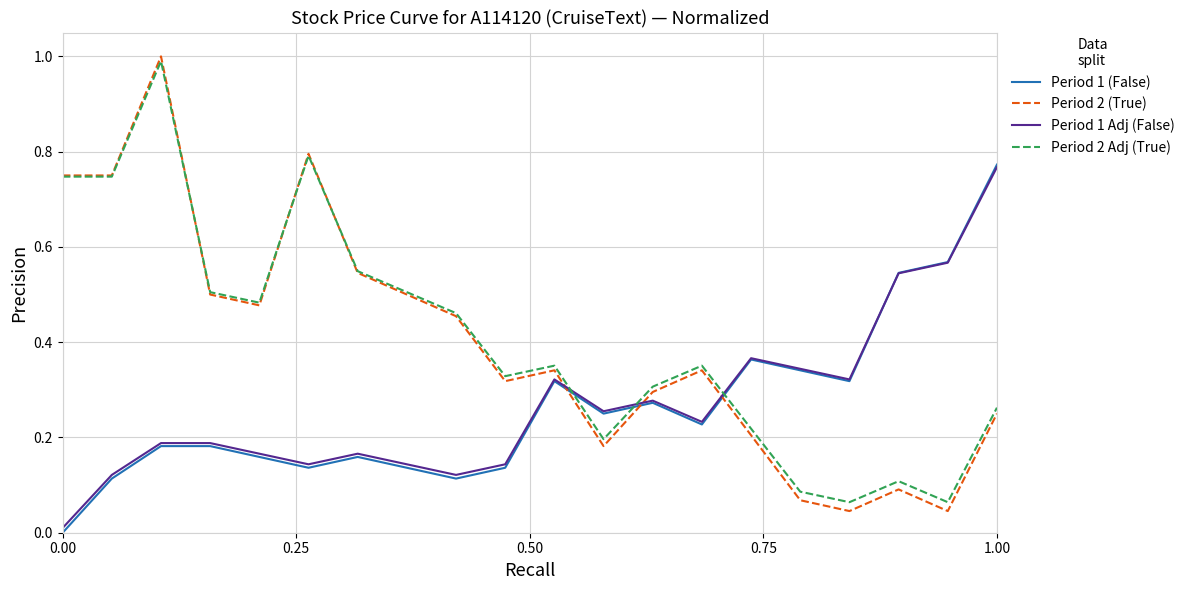

What is the highest value of the Period 2 (True) series?

1.0